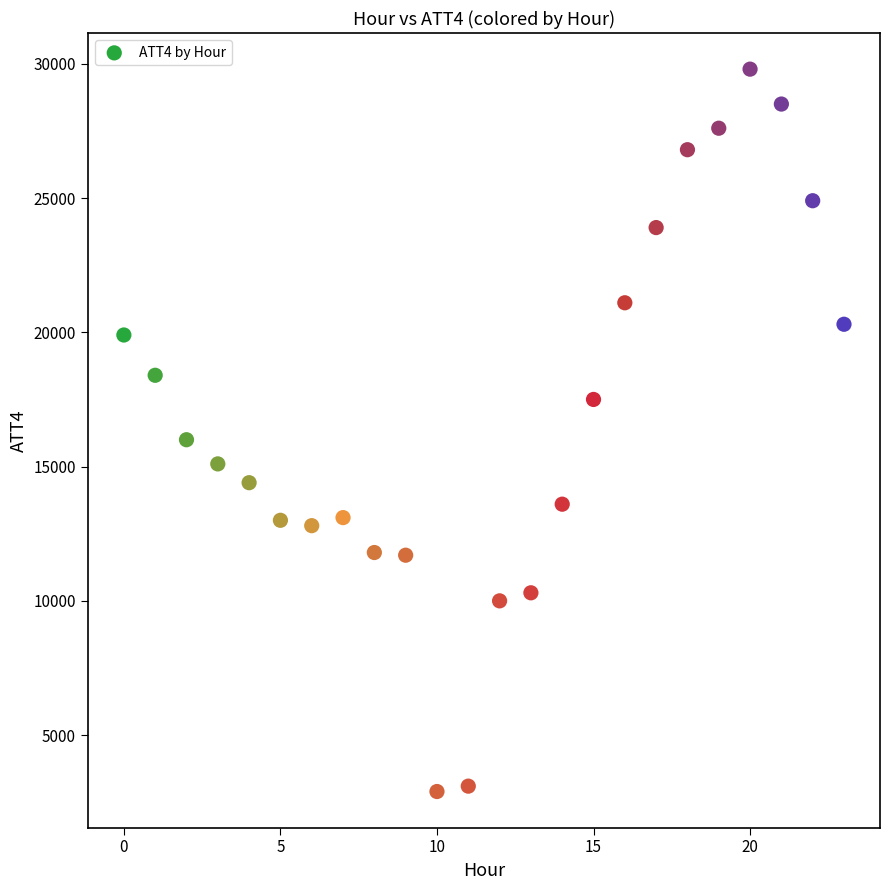

What Y value in the scatter plot is closest to 16350?

16000